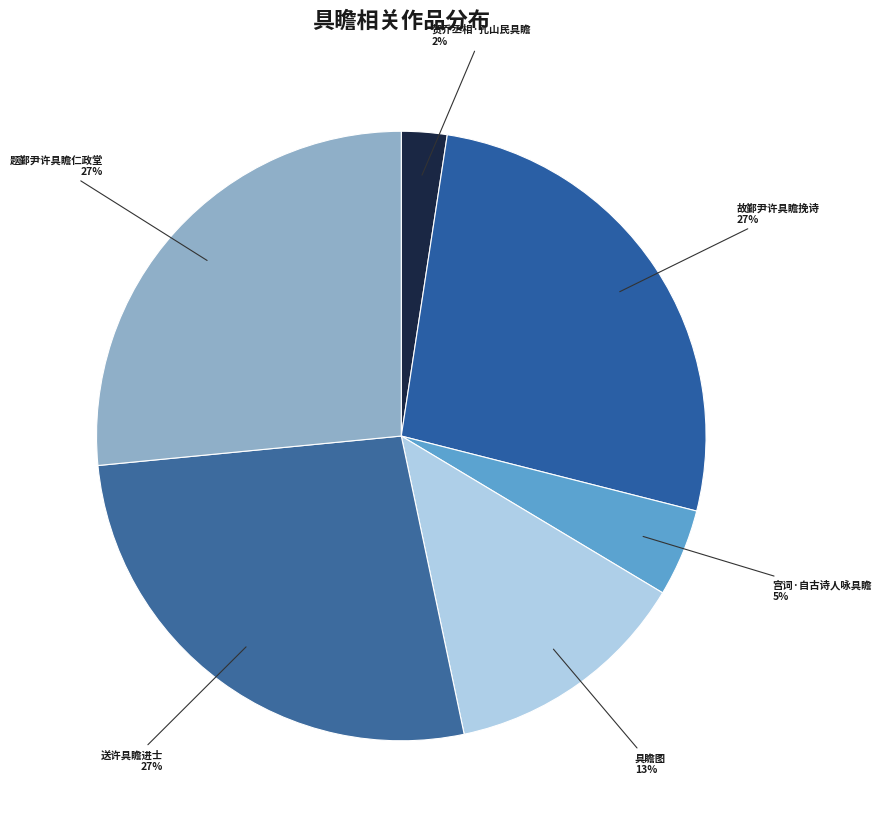

Does 贺乔丞相·孔山民具瞻 represent more than half of the total?

No